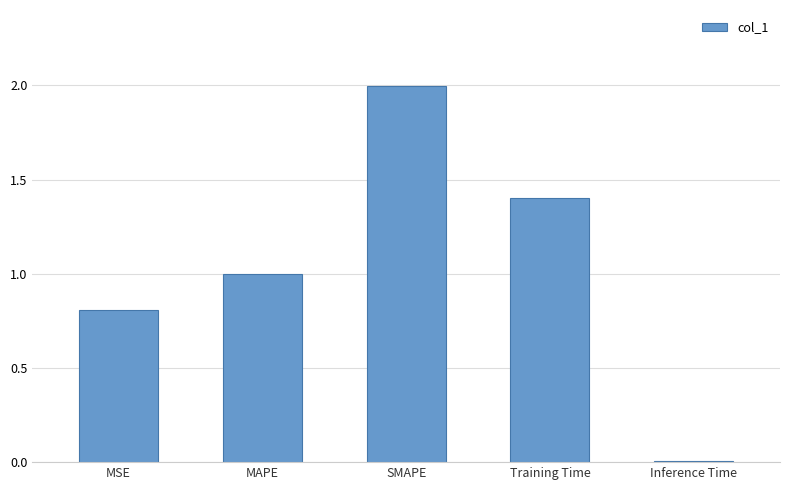

What is the change in value from MSE to Inference Time?

-0.8